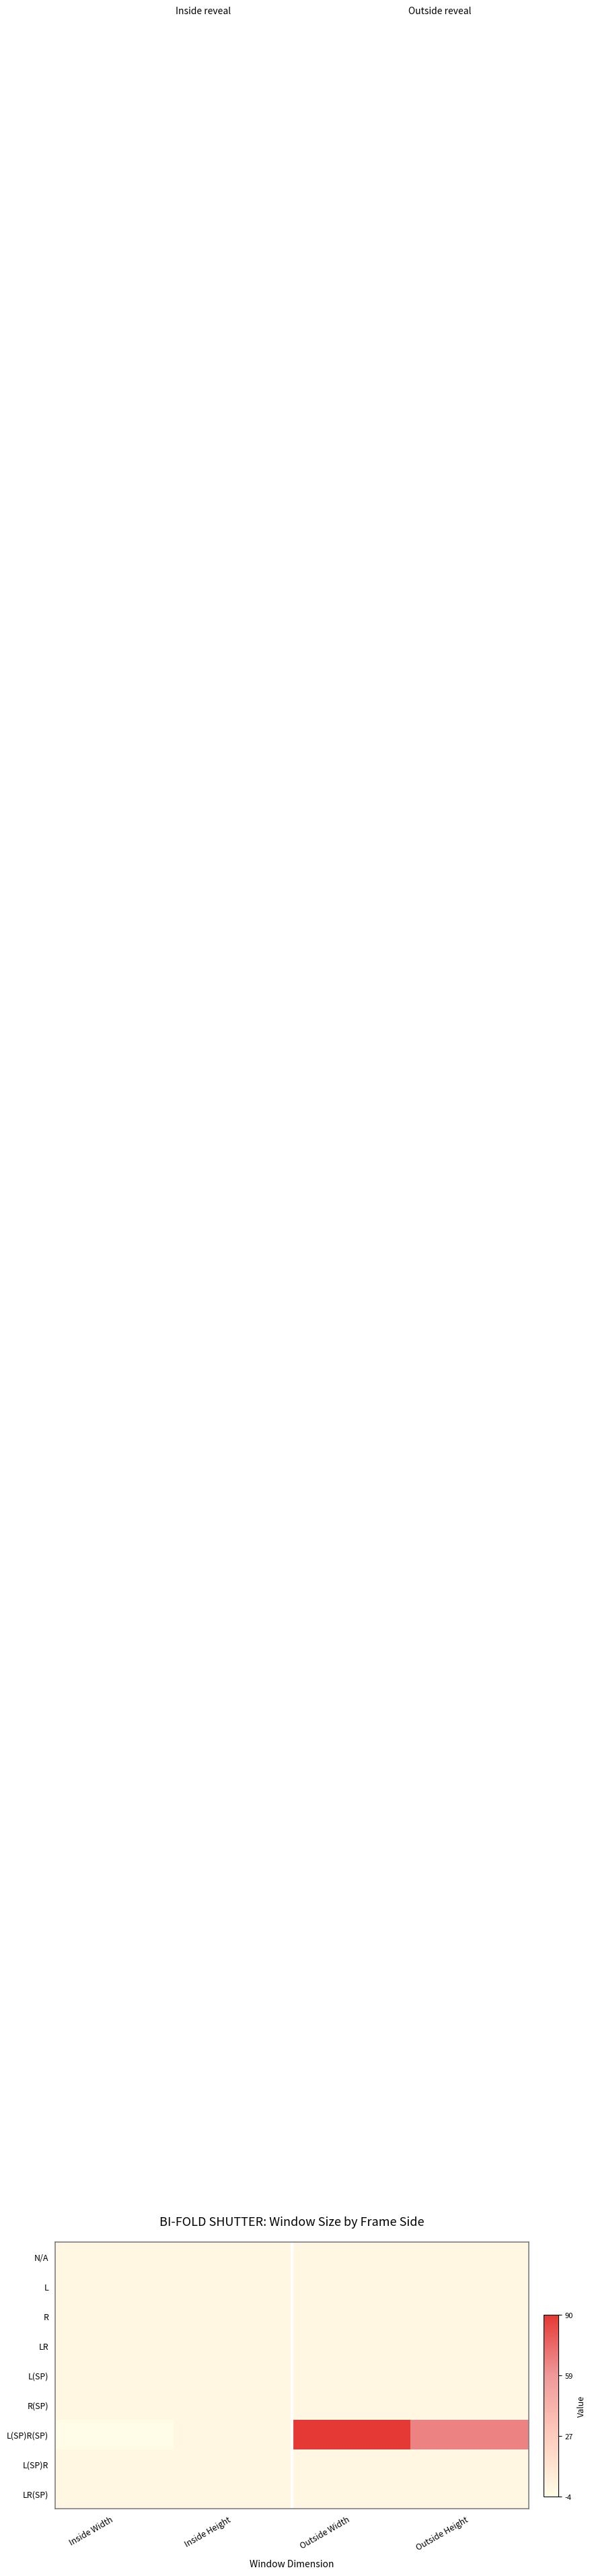

What is the total value across all series at Inside Width?

-4